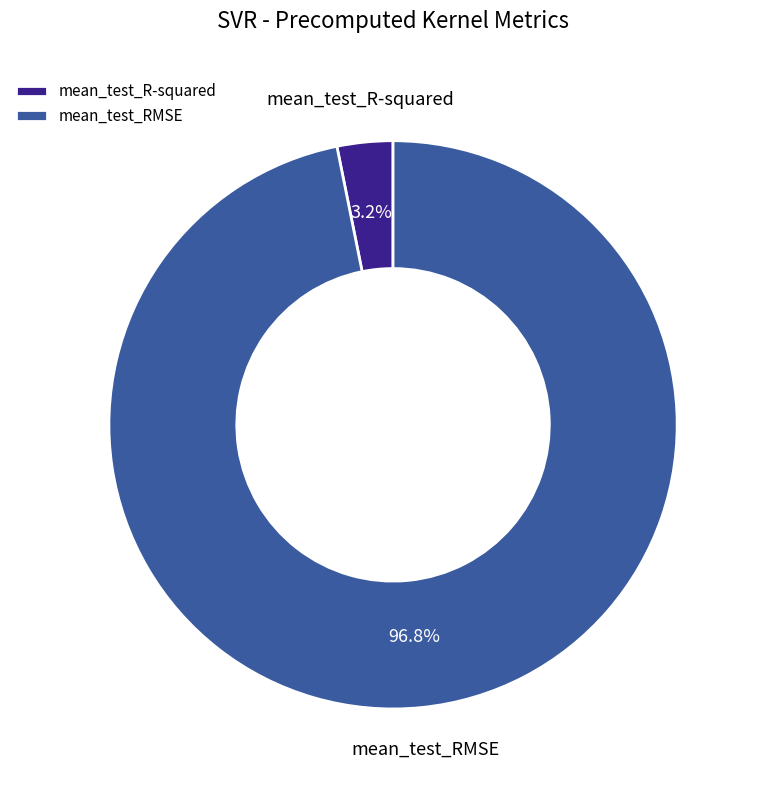

Count the number of slices in the pie.

2